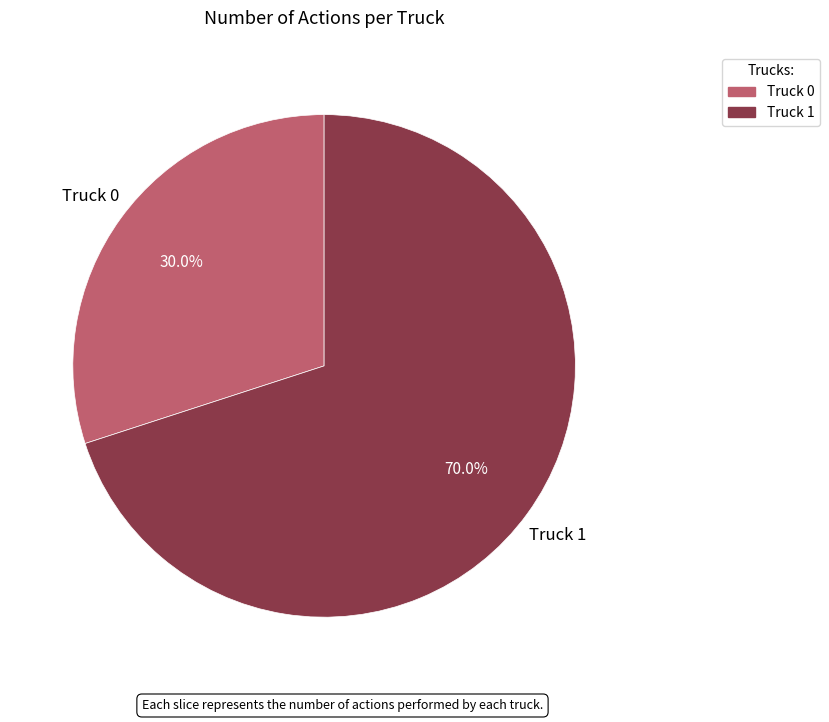

Is there a majority slice in this chart?

Yes